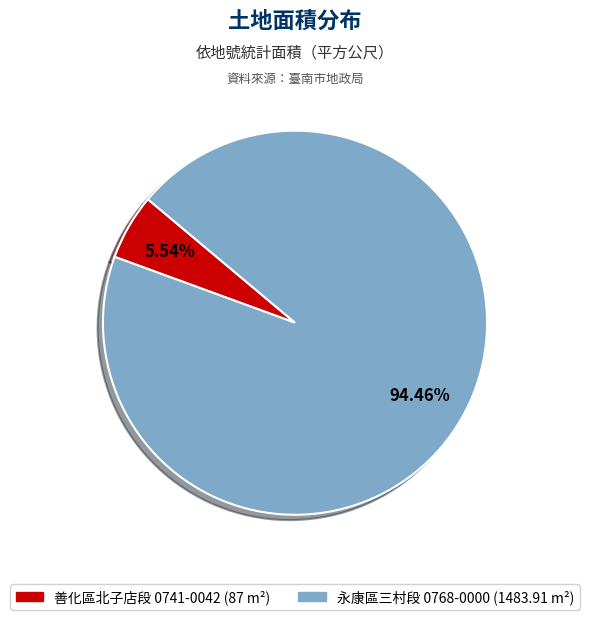

Is there a majority slice in this chart?

Yes